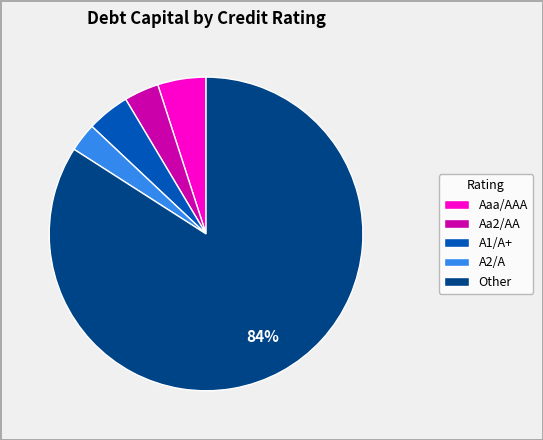

To the nearest percent, what is the difference between the largest and smallest slice percentages?

81%